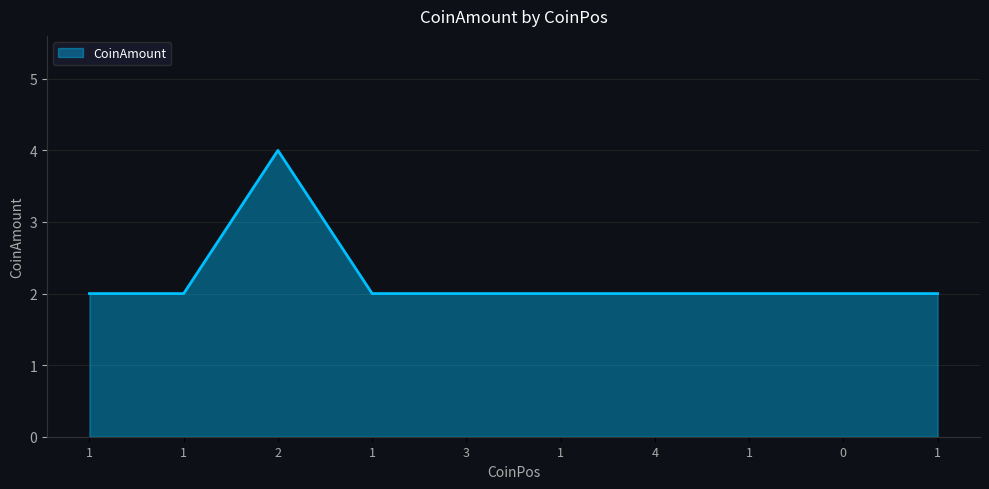

Reading right to left, extract all data points from this chart.

2	2	2	2	2	2	2	4	2	2